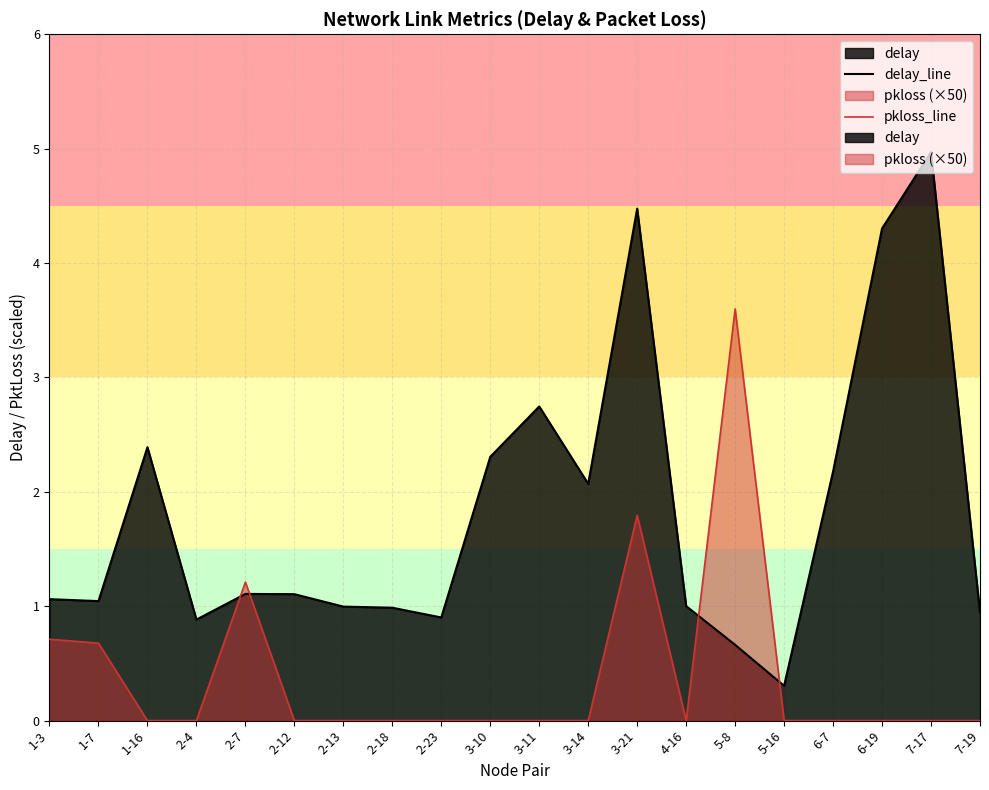

Which series changed the most between 3-11 and 3-21?

pkloss_line